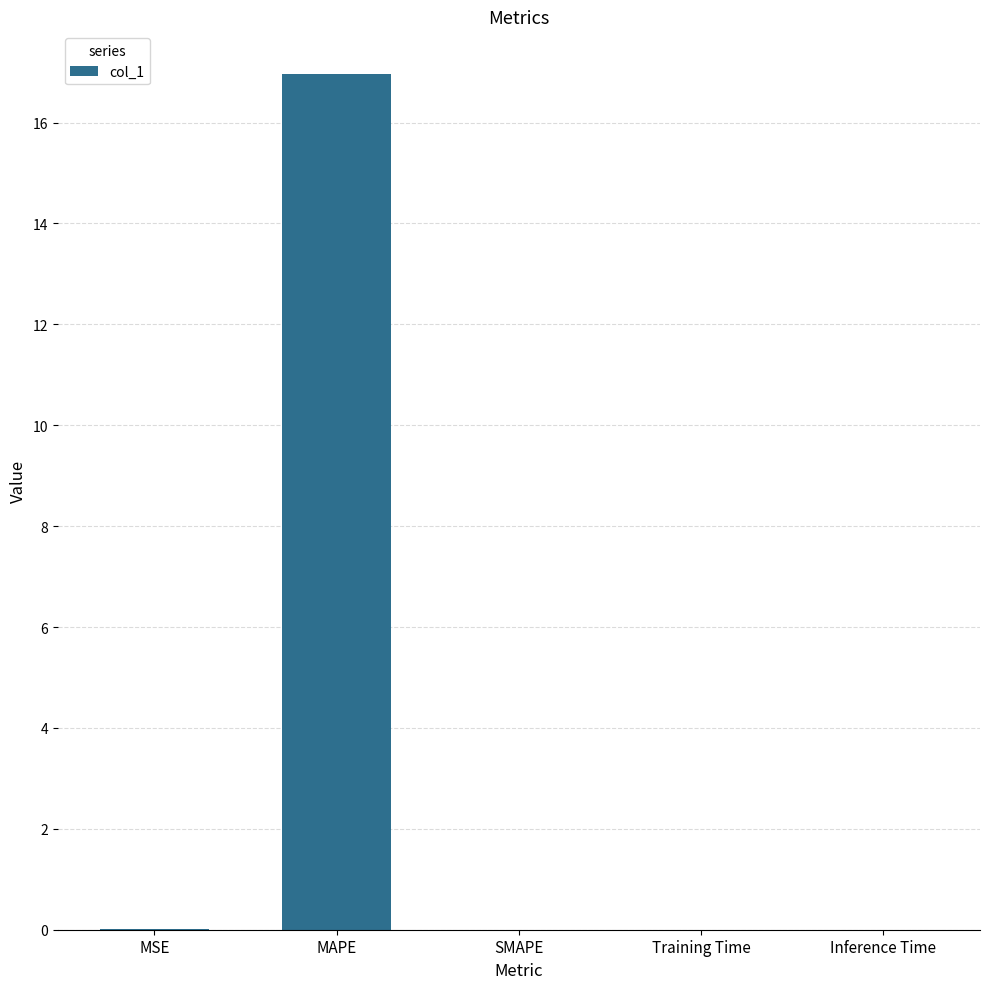

The value at MAPE is 17.0. True or false?

True